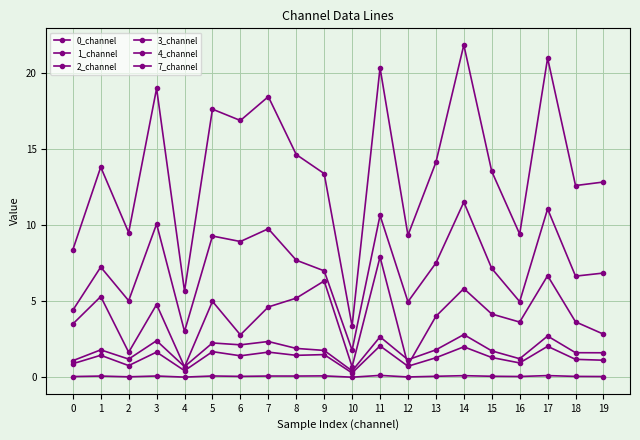

What is the difference between the second highest and minimum values in the 2_channel series?

17.6